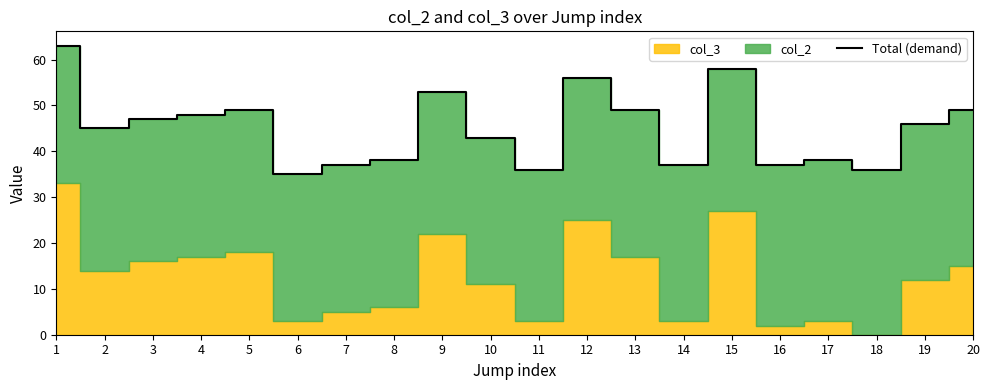

Rank the categories by value from highest to lowest.

1, 15, 12, 9, 5, 13, 20, 4, 3, 19, 2, 10, 8, 17, 7, 14, 16, 11, 18, 6